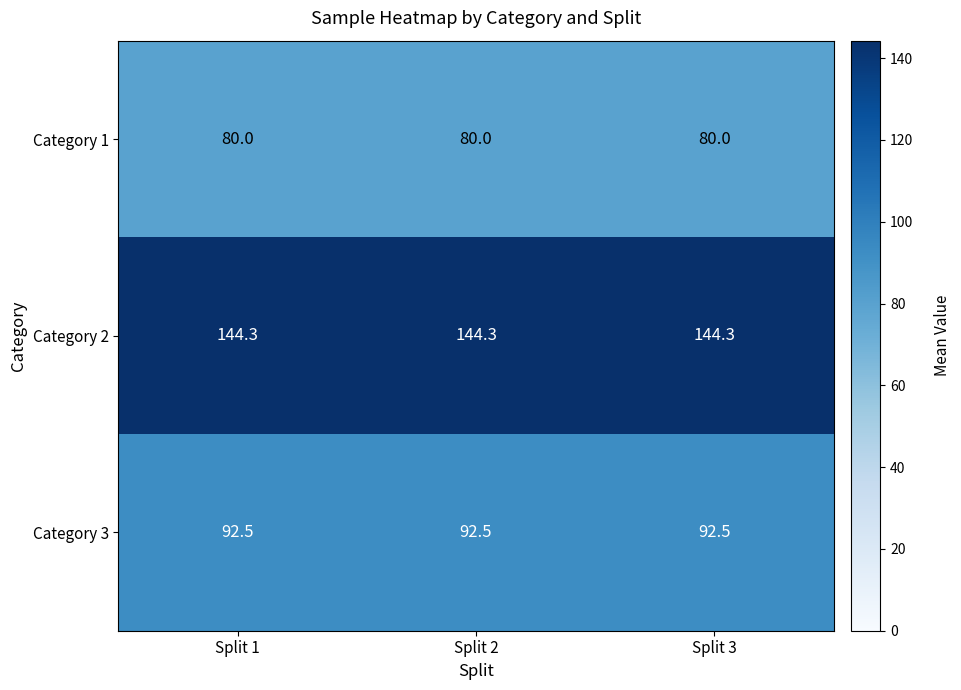

Rank the series by their maximum value, from lowest to highest.

Category 1, Category 3, Category 2